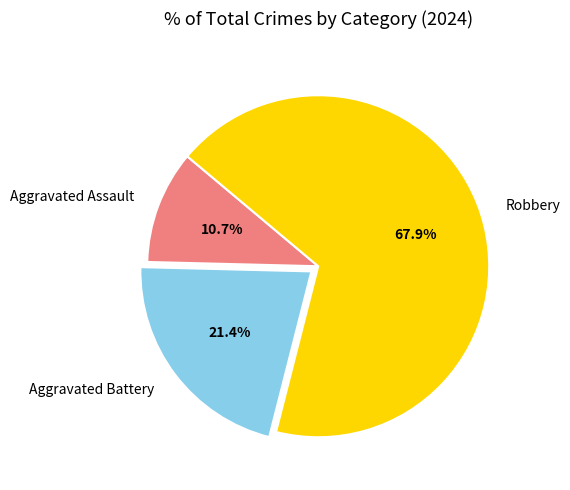

How many segments does this pie chart have?

3